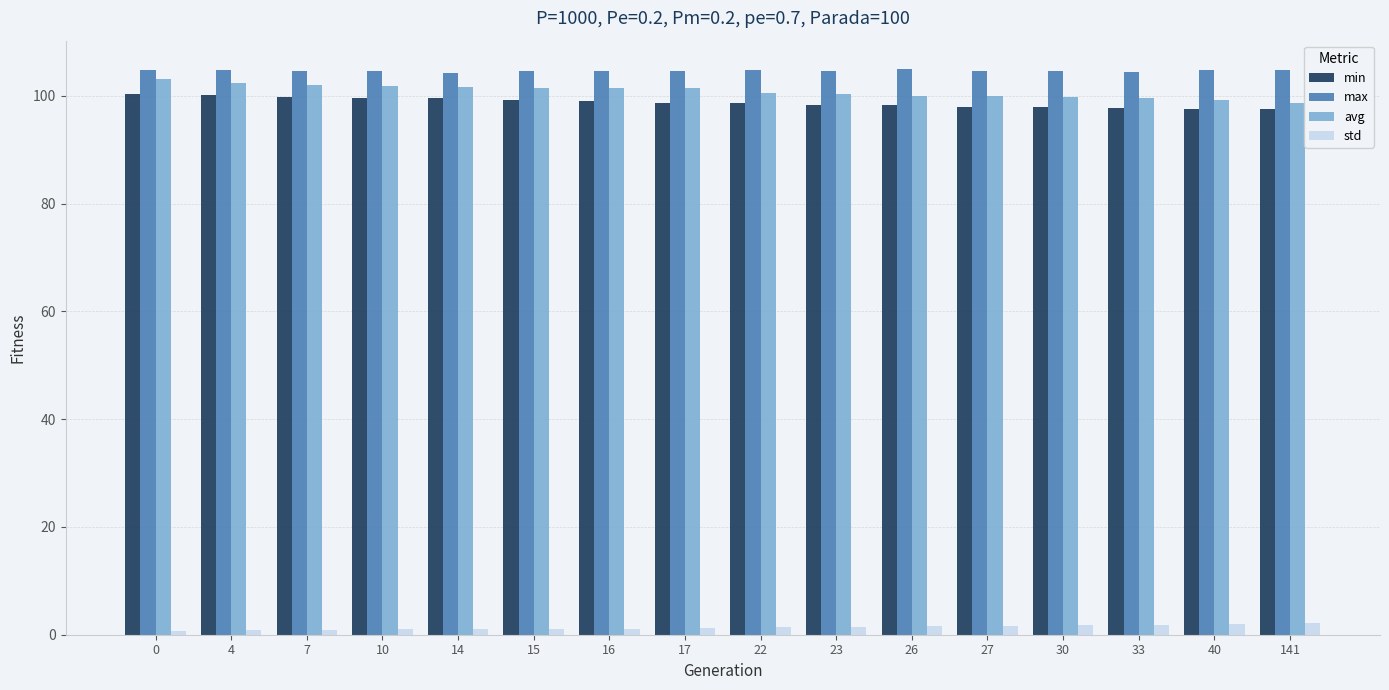

True or false: avg has a value of 142.4 at 7.

False